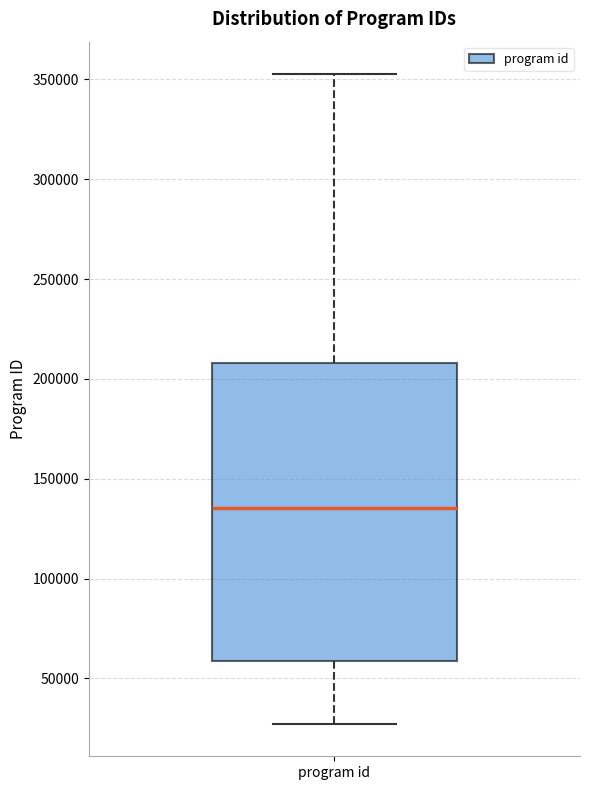

Where does the median line of the box for program id sit on the y-axis? The values are not printed on the chart, so give them approximately, as read against the axis.

135000